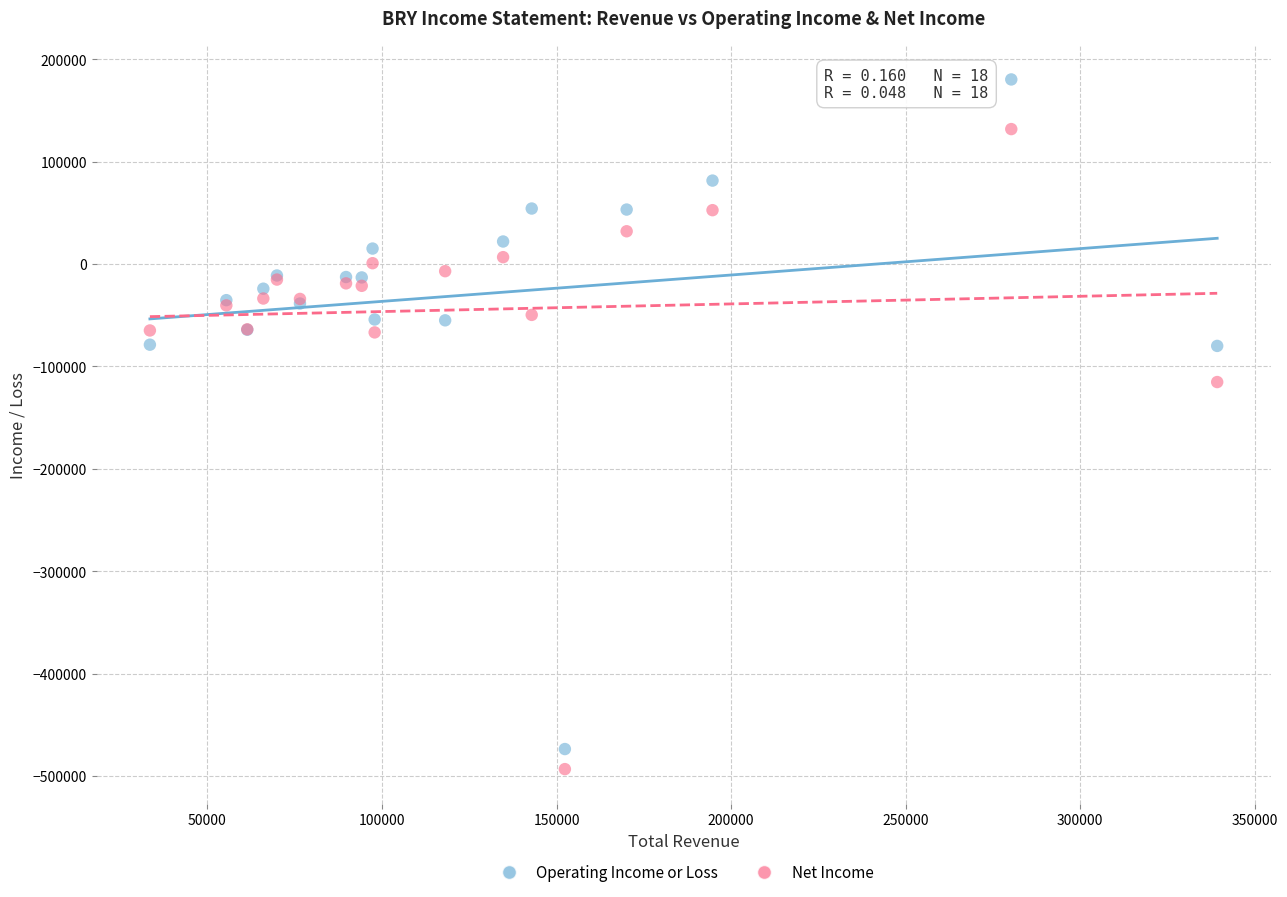

In the Net Income series, what Y value is closest to -180800?

-115300